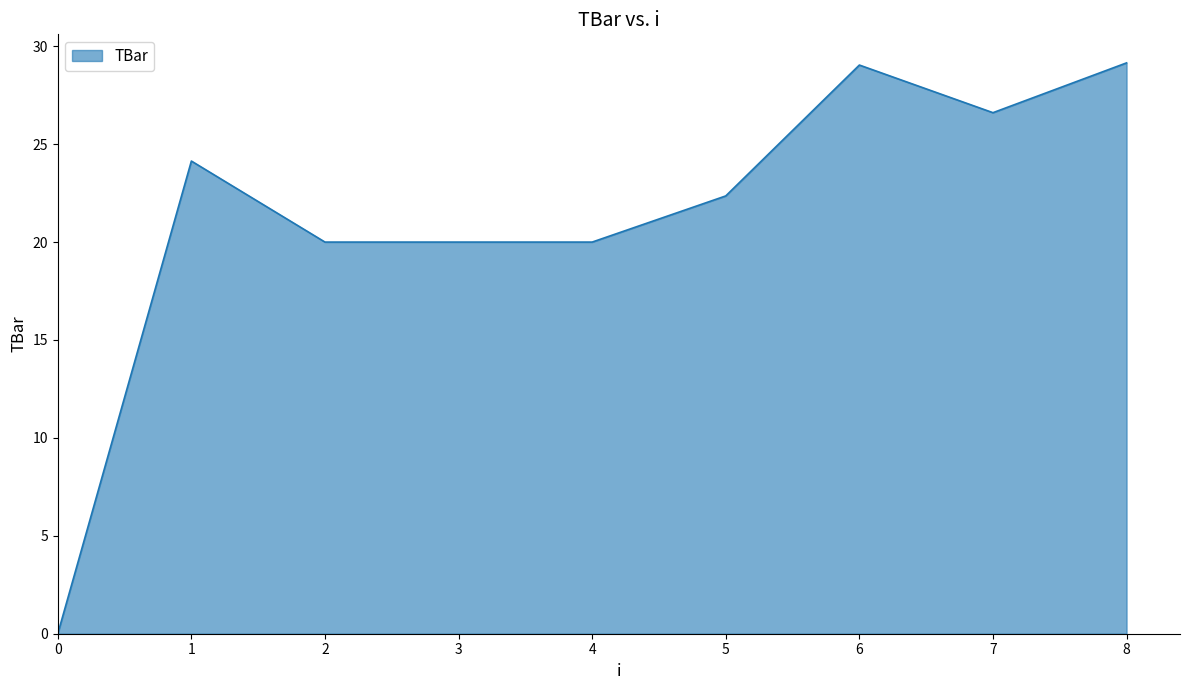

Approximately how many times larger is the value at 2 compared to 7?

0.8